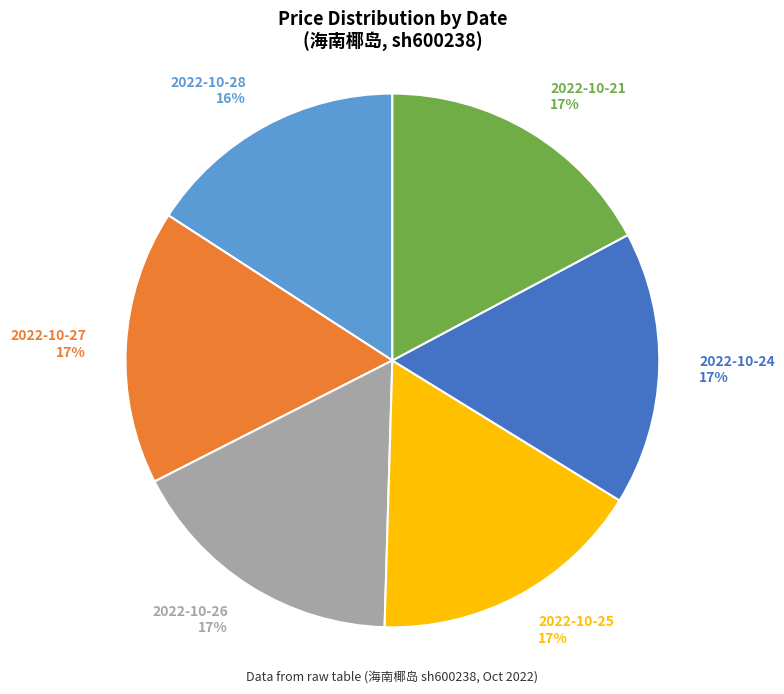

To the nearest percent, what is the difference between the largest and smallest slice percentages?

1%